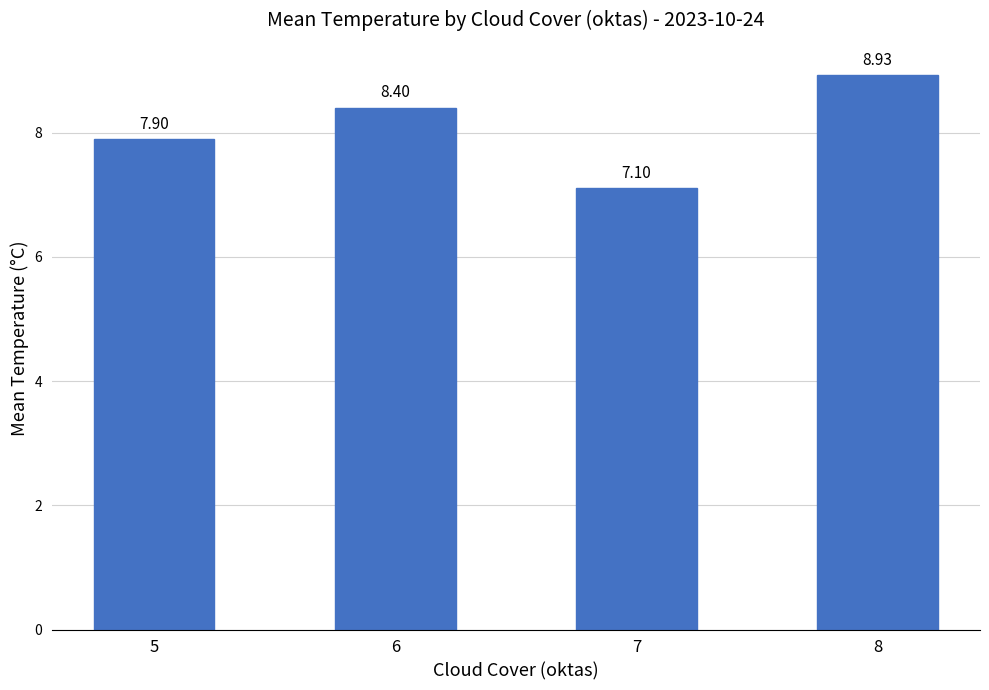

What is the difference between the values at 8 and 5?

1.0